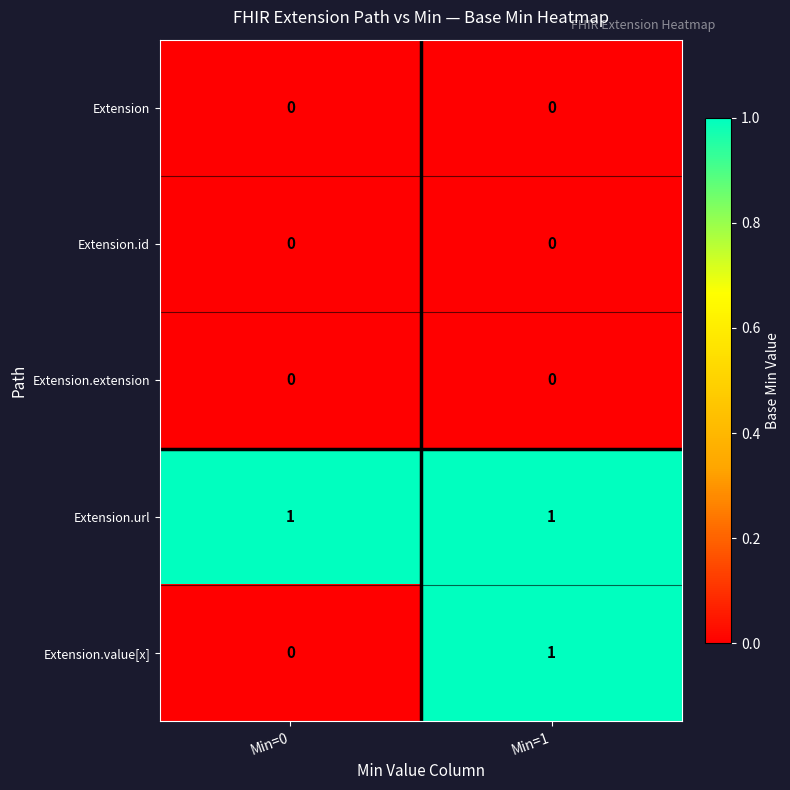

Which series has the largest range (max minus min)?

Extension.value[x]